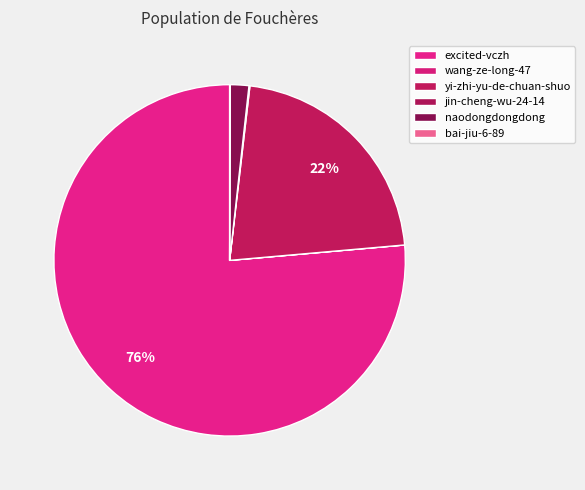

Which has a higher value, jin-cheng-wu-24-14 or yi-zhi-yu-de-chuan-shuo?

yi-zhi-yu-de-chuan-shuo